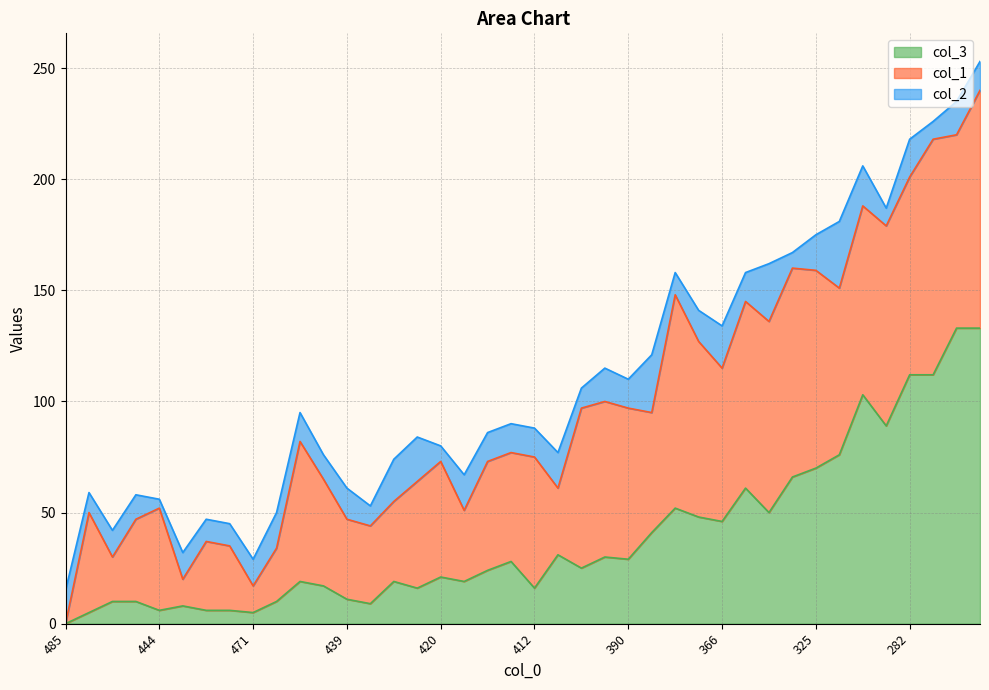

At which category is the sum across all series the highest?

247